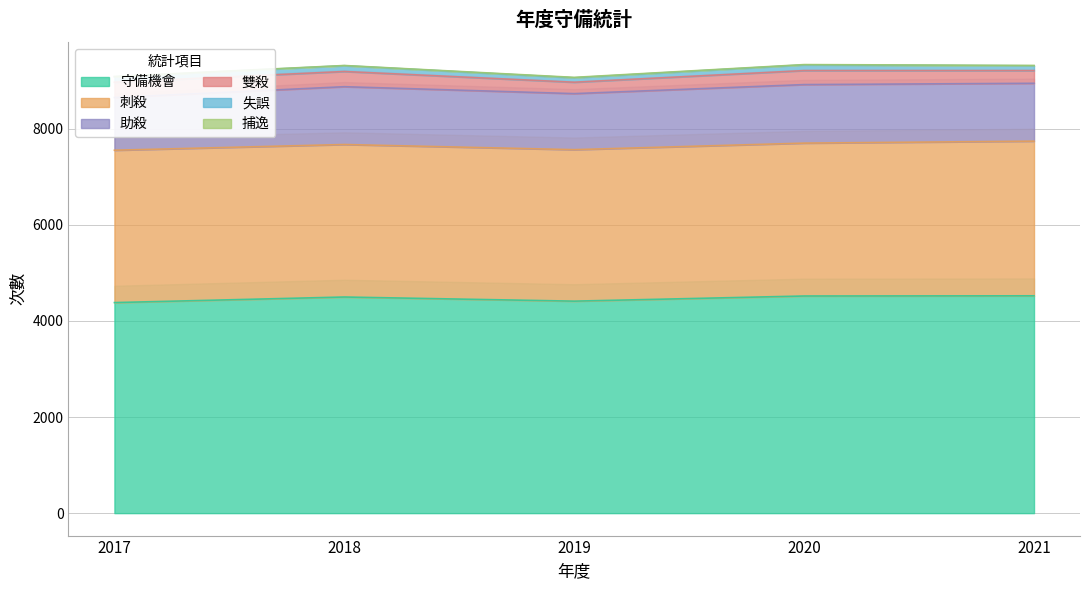

Rank the series at 2017 from highest to lowest value.

守備機會, 刺殺, 助殺, 雙殺, 失誤, 捕逸